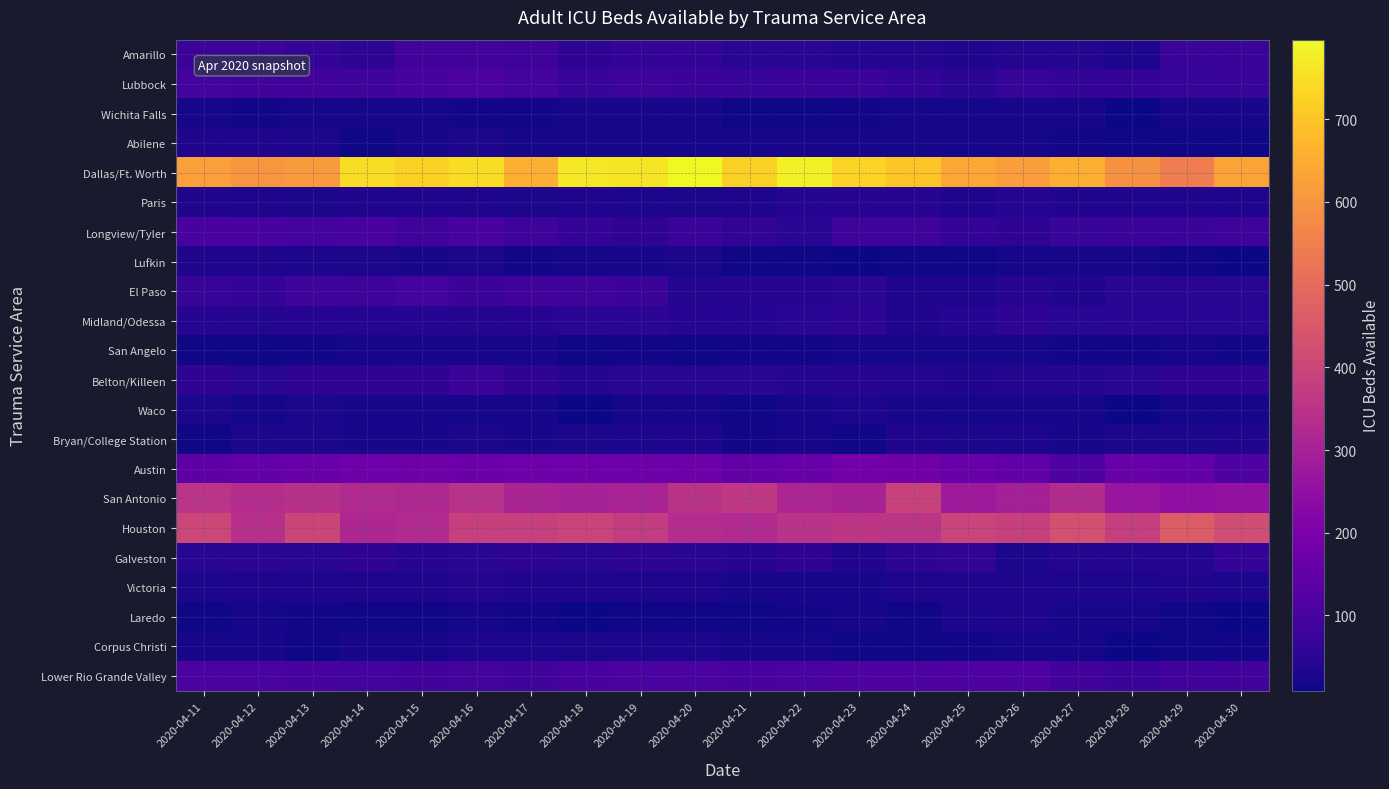

Reading right to left, what are all the values shown in this chart?

Amarillo: 2020-04-30=74	2020-04-29=76	2020-04-28=28	2020-04-27=39	2020-04-26=39	2020-04-25=34	2020-04-24=37	2020-04-23=41	2020-04-22=46	2020-04-21=48	2020-04-20=67	2020-04-19=67	2020-04-18=57	2020-04-17=83	2020-04-16=89	2020-04-15=92	2020-04-14=54	2020-04-13=67	2020-04-12=78	2020-04-11=77
Lubbock: 2020-04-30=72	2020-04-29=70	2020-04-28=65	2020-04-27=65	2020-04-26=68	2020-04-25=52	2020-04-24=66	2020-04-23=76	2020-04-22=77	2020-04-21=73	2020-04-20=79	2020-04-19=81	2020-04-18=73	2020-04-17=95	2020-04-16=109	2020-04-15=99	2020-04-14=86	2020-04-13=91	2020-04-12=89	2020-04-11=93
Wichita Falls: 2020-04-30=24	2020-04-29=22	2020-04-28=11	2020-04-27=23	2020-04-26=23	2020-04-25=21	2020-04-24=20	2020-04-23=17	2020-04-22=14	2020-04-21=14	2020-04-20=22	2020-04-19=23	2020-04-18=23	2020-04-17=18	2020-04-16=18	2020-04-15=21	2020-04-14=19	2020-04-13=19	2020-04-12=18	2020-04-11=20
Abilene: 2020-04-30=14	2020-04-29=14	2020-04-28=13	2020-04-27=18	2020-04-26=19	2020-04-25=19	2020-04-24=21	2020-04-23=22	2020-04-22=23	2020-04-21=23	2020-04-20=21	2020-04-19=22	2020-04-18=23	2020-04-17=20	2020-04-16=26	2020-04-15=23	2020-04-14=13	2020-04-13=27	2020-04-12=36	2020-04-11=36
Dallas/Ft. Worth: 2020-04-30=632	2020-04-29=546	2020-04-28=591	2020-04-27=655	2020-04-26=620	2020-04-25=639	2020-04-24=700	2020-04-23=727	2020-04-22=783	2020-04-21=721	2020-04-20=796	2020-04-19=761	2020-04-18=765	2020-04-17=655	2020-04-16=745	2020-04-15=723	2020-04-14=745	2020-04-13=612	2020-04-12=603	2020-04-11=623
Paris: 2020-04-30=33	2020-04-29=36	2020-04-28=36	2020-04-27=36	2020-04-26=40	2020-04-25=32	2020-04-24=45	2020-04-23=44	2020-04-22=42	2020-04-21=33	2020-04-20=27	2020-04-19=29	2020-04-18=33	2020-04-17=25	2020-04-16=31	2020-04-15=36	2020-04-14=36	2020-04-13=27	2020-04-12=32	2020-04-11=36
Longview/Tyler: 2020-04-30=83	2020-04-29=76	2020-04-28=77	2020-04-27=71	2020-04-26=56	2020-04-25=64	2020-04-24=83	2020-04-23=80	2020-04-22=52	2020-04-21=61	2020-04-20=77	2020-04-19=57	2020-04-18=64	2020-04-17=80	2020-04-16=103	2020-04-15=84	2020-04-14=103	2020-04-13=95	2020-04-12=103	2020-04-11=103
Lufkin: 2020-04-30=10	2020-04-29=18	2020-04-28=19	2020-04-27=19	2020-04-26=19	2020-04-25=14	2020-04-24=13	2020-04-23=10	2020-04-22=13	2020-04-21=15	2020-04-20=26	2020-04-19=23	2020-04-18=21	2020-04-17=18	2020-04-16=26	2020-04-15=22	2020-04-14=26	2020-04-13=28	2020-04-12=33	2020-04-11=35
El Paso: 2020-04-30=46	2020-04-29=50	2020-04-28=50	2020-04-27=35	2020-04-26=44	2020-04-25=33	2020-04-24=32	2020-04-23=51	2020-04-22=43	2020-04-21=45	2020-04-20=37	2020-04-19=79	2020-04-18=85	2020-04-17=89	2020-04-16=79	2020-04-15=93	2020-04-14=82	2020-04-13=86	2020-04-12=67	2020-04-11=73
Midland/Odessa: 2020-04-30=46	2020-04-29=48	2020-04-28=49	2020-04-27=48	2020-04-26=54	2020-04-25=42	2020-04-24=35	2020-04-23=53	2020-04-22=50	2020-04-21=40	2020-04-20=44	2020-04-19=49	2020-04-18=51	2020-04-17=43	2020-04-16=38	2020-04-15=41	2020-04-14=45	2020-04-13=45	2020-04-12=37	2020-04-11=42
San Angelo: 2020-04-30=18	2020-04-29=19	2020-04-28=17	2020-04-27=18	2020-04-26=21	2020-04-25=22	2020-04-24=20	2020-04-23=20	2020-04-22=18	2020-04-21=16	2020-04-20=15	2020-04-19=16	2020-04-18=15	2020-04-17=22	2020-04-16=22	2020-04-15=22	2020-04-14=20	2020-04-13=18	2020-04-12=15	2020-04-11=13
Belton/Killeen: 2020-04-30=58	2020-04-29=57	2020-04-28=49	2020-04-27=41	2020-04-26=38	2020-04-25=36	2020-04-24=38	2020-04-23=43	2020-04-22=40	2020-04-21=51	2020-04-20=48	2020-04-19=46	2020-04-18=42	2020-04-17=56	2020-04-16=77	2020-04-15=57	2020-04-14=56	2020-04-13=57	2020-04-12=46	2020-04-11=56
Waco: 2020-04-30=21	2020-04-29=19	2020-04-28=12	2020-04-27=21	2020-04-26=24	2020-04-25=19	2020-04-24=24	2020-04-23=29	2020-04-22=21	2020-04-21=15	2020-04-20=20	2020-04-19=21	2020-04-18=12	2020-04-17=21	2020-04-16=21	2020-04-15=23	2020-04-14=23	2020-04-13=26	2020-04-12=21	2020-04-11=26
Bryan/College Station: 2020-04-30=35	2020-04-29=26	2020-04-28=26	2020-04-27=22	2020-04-26=30	2020-04-25=27	2020-04-24=36	2020-04-23=13	2020-04-22=23	2020-04-21=18	2020-04-20=31	2020-04-19=29	2020-04-18=27	2020-04-17=22	2020-04-16=25	2020-04-15=22	2020-04-14=22	2020-04-13=27	2020-04-12=26	2020-04-11=15
Austin: 2020-04-30=116	2020-04-29=156	2020-04-28=163	2020-04-27=116	2020-04-26=148	2020-04-25=164	2020-04-24=184	2020-04-23=187	2020-04-22=165	2020-04-21=152	2020-04-20=172	2020-04-19=172	2020-04-18=172	2020-04-17=173	2020-04-16=169	2020-04-15=178	2020-04-14=174	2020-04-13=164	2020-04-12=156	2020-04-11=144
San Antonio: 2020-04-30=253	2020-04-29=248	2020-04-28=265	2020-04-27=329	2020-04-26=295	2020-04-25=280	2020-04-24=393	2020-04-23=303	2020-04-22=313	2020-04-21=365	2020-04-20=350	2020-04-19=306	2020-04-18=299	2020-04-17=310	2020-04-16=345	2020-04-15=320	2020-04-14=326	2020-04-13=342	2020-04-12=333	2020-04-11=351
Houston: 2020-04-30=420	2020-04-29=458	2020-04-28=384	2020-04-27=429	2020-04-26=386	2020-04-25=396	2020-04-24=354	2020-04-23=358	2020-04-22=349	2020-04-21=323	2020-04-20=334	2020-04-19=373	2020-04-18=394	2020-04-17=385	2020-04-16=387	2020-04-15=328	2020-04-14=318	2020-04-13=401	2020-04-12=341	2020-04-11=403
Galveston: 2020-04-30=62	2020-04-29=37	2020-04-28=37	2020-04-27=37	2020-04-26=27	2020-04-25=59	2020-04-24=54	2020-04-23=35	2020-04-22=57	2020-04-21=45	2020-04-20=51	2020-04-19=53	2020-04-18=47	2020-04-17=55	2020-04-16=52	2020-04-15=45	2020-04-14=56	2020-04-13=47	2020-04-12=49	2020-04-11=48
Victoria: 2020-04-30=30	2020-04-29=35	2020-04-28=29	2020-04-27=30	2020-04-26=33	2020-04-25=35	2020-04-24=33	2020-04-23=24	2020-04-22=24	2020-04-21=22	2020-04-20=33	2020-04-19=32	2020-04-18=33	2020-04-17=36	2020-04-16=37	2020-04-15=32	2020-04-14=32	2020-04-13=31	2020-04-12=33	2020-04-11=30
Laredo: 2020-04-30=9	2020-04-29=13	2020-04-28=24	2020-04-27=22	2020-04-26=31	2020-04-25=30	2020-04-24=15	2020-04-23=19	2020-04-22=18	2020-04-21=15	2020-04-20=13	2020-04-19=13	2020-04-18=12	2020-04-17=17	2020-04-16=19	2020-04-15=13	2020-04-14=14	2020-04-13=16	2020-04-12=21	2020-04-11=15
Corpus Christi: 2020-04-30=18	2020-04-29=13	2020-04-28=10	2020-04-27=21	2020-04-26=20	2020-04-25=17	2020-04-24=15	2020-04-23=14	2020-04-22=20	2020-04-21=21	2020-04-20=30	2020-04-19=29	2020-04-18=25	2020-04-17=28	2020-04-16=28	2020-04-15=21	2020-04-14=22	2020-04-13=15	2020-04-12=23	2020-04-11=21
Lower Rio Grande Valley: 2020-04-30=92	2020-04-29=89	2020-04-28=77	2020-04-27=92	2020-04-26=112	2020-04-25=116	2020-04-24=112	2020-04-23=112	2020-04-22=107	2020-04-21=104	2020-04-20=105	2020-04-19=105	2020-04-18=104	2020-04-17=88	2020-04-16=97	2020-04-15=91	2020-04-14=94	2020-04-13=101	2020-04-12=105	2020-04-11=108